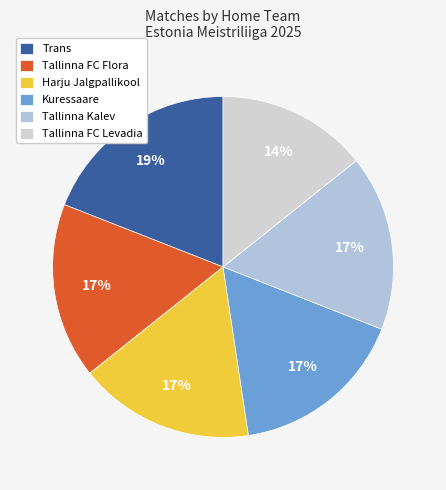

To the nearest percent, what is the average slice percentage?

17%